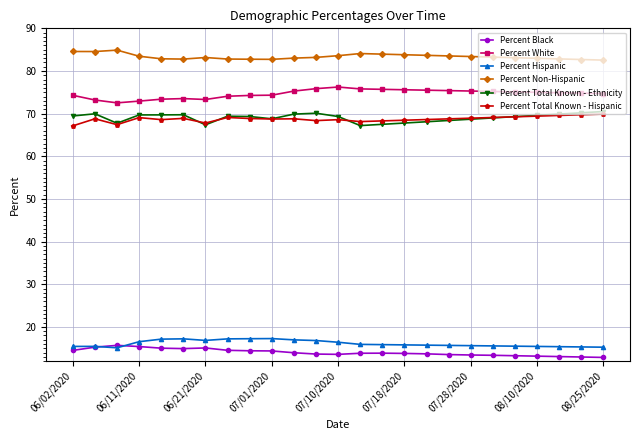

True or false: Percent Black has more than 1 points higher than both neighbors.

True